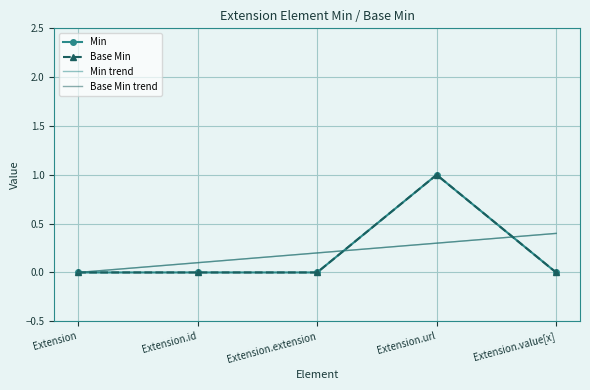

What are all the series names shown in the legend?

Min, Base Min, Min trend, Base Min trend